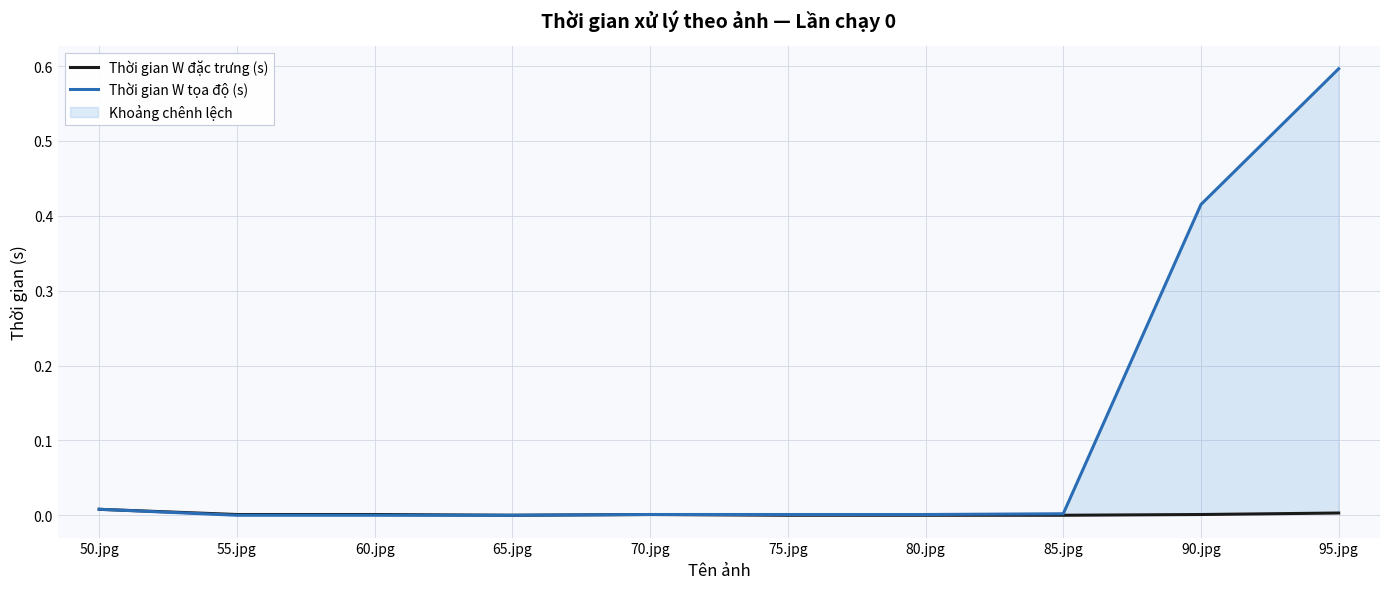

Which series has the largest total across all categories?

Thời gian W tọa độ (s)